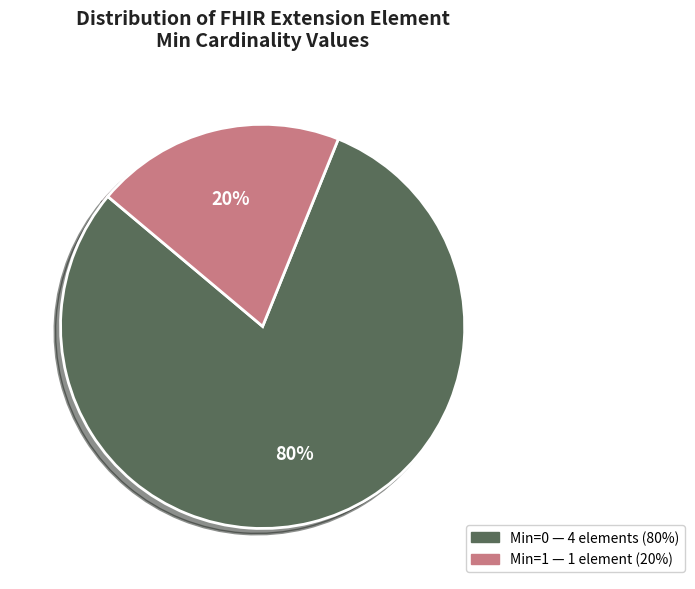

To the nearest percent, what is the average slice percentage?

50%